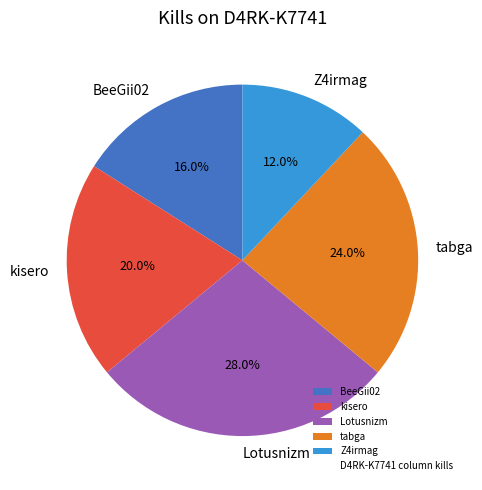

Approximately how many times larger is the value at tabga compared to Z4irmag?

2.0